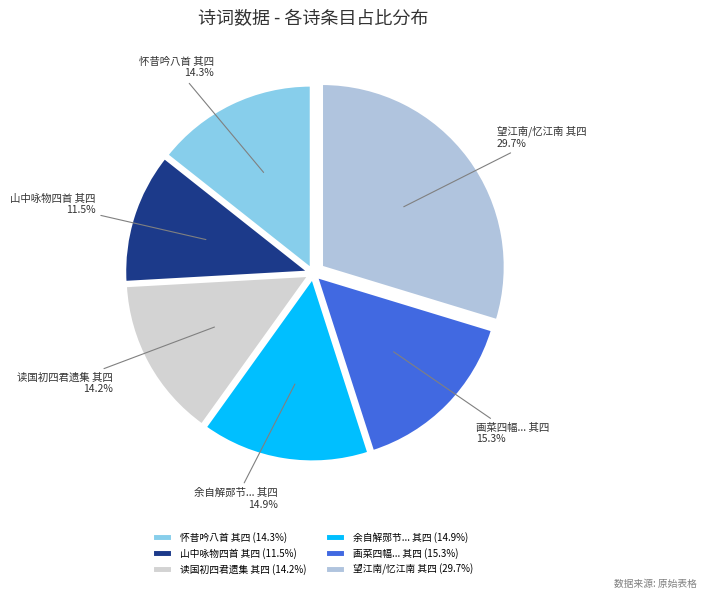

How many slices are in this pie chart?

6